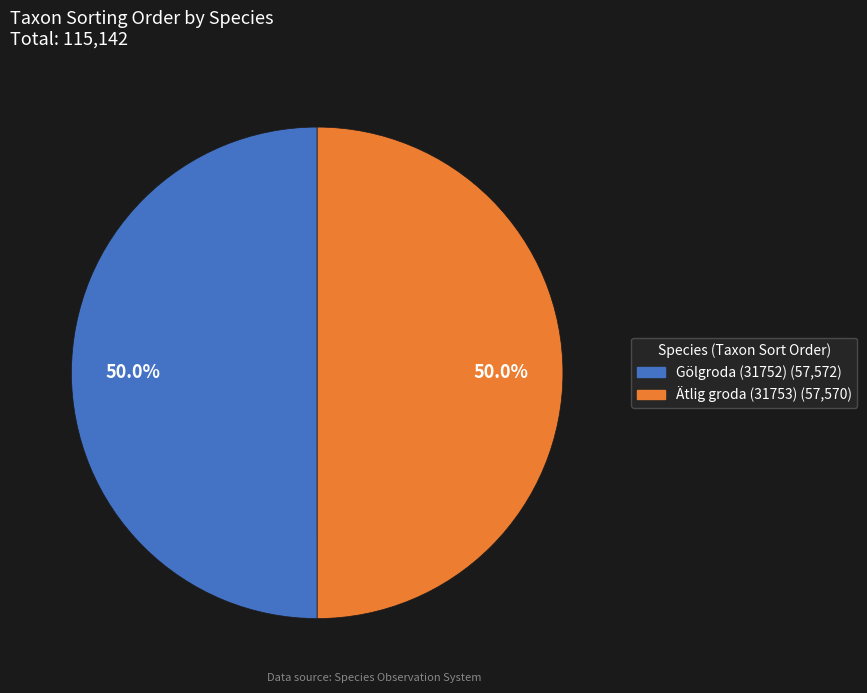

The Gölgroda (31752) slice represents 50% of the pie. True or false?

True